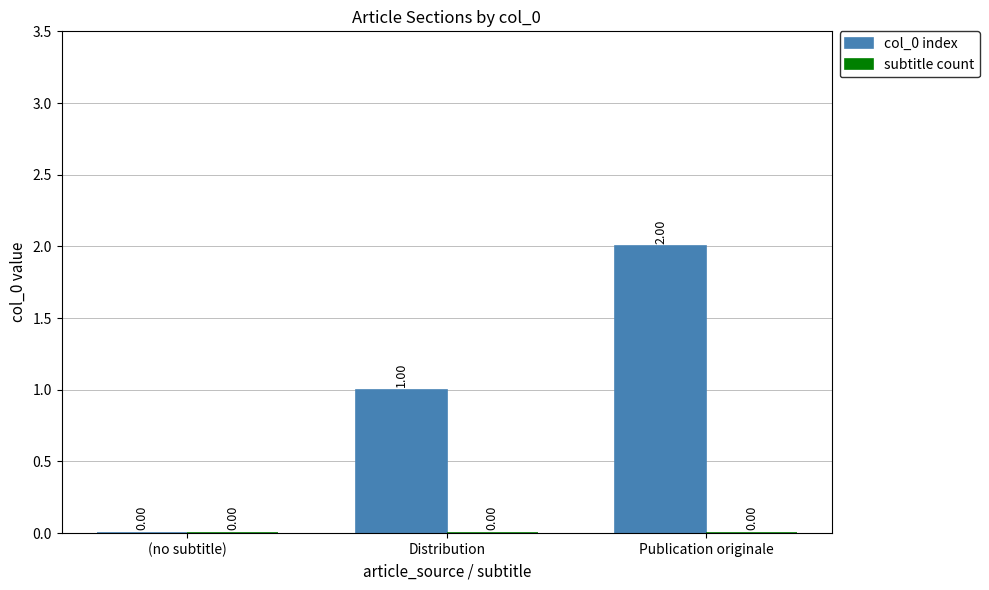

Between (no subtitle) and Publication originale, which is larger?

Publication originale